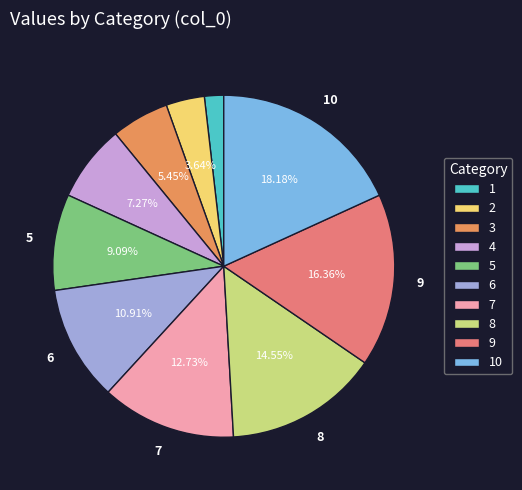

Count the number of slices in the pie.

10